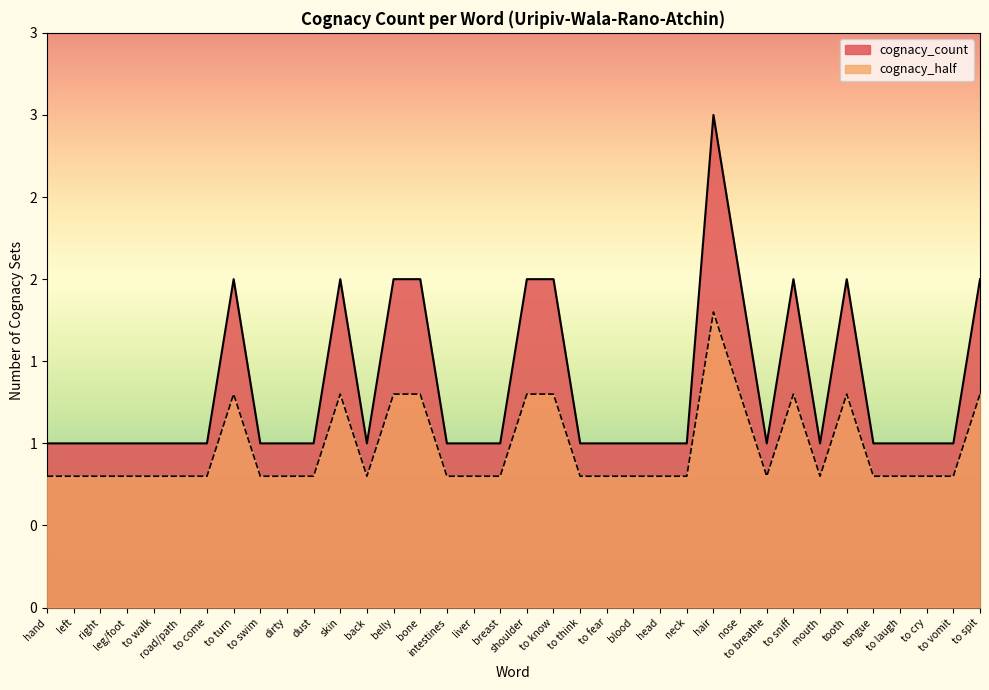

Reading left to right, extract all data points from this chart.

1	1	1	1	1	1	1	2	1	1	1	2	1	2	2	1	1	1	2	2	1	1	1	1	1	3	2	1	2	1	2	1	1	1	1	2